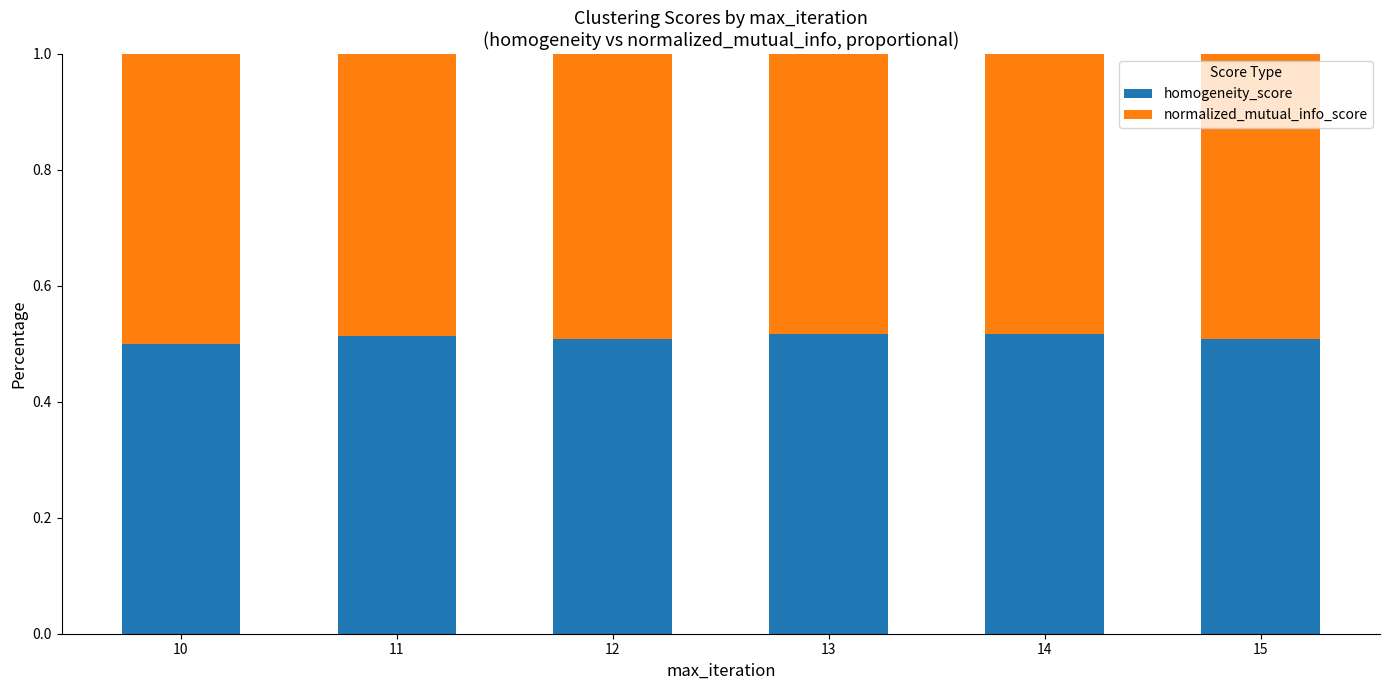

The homogeneity_score series shows 0.8 at 14. True or false?

False